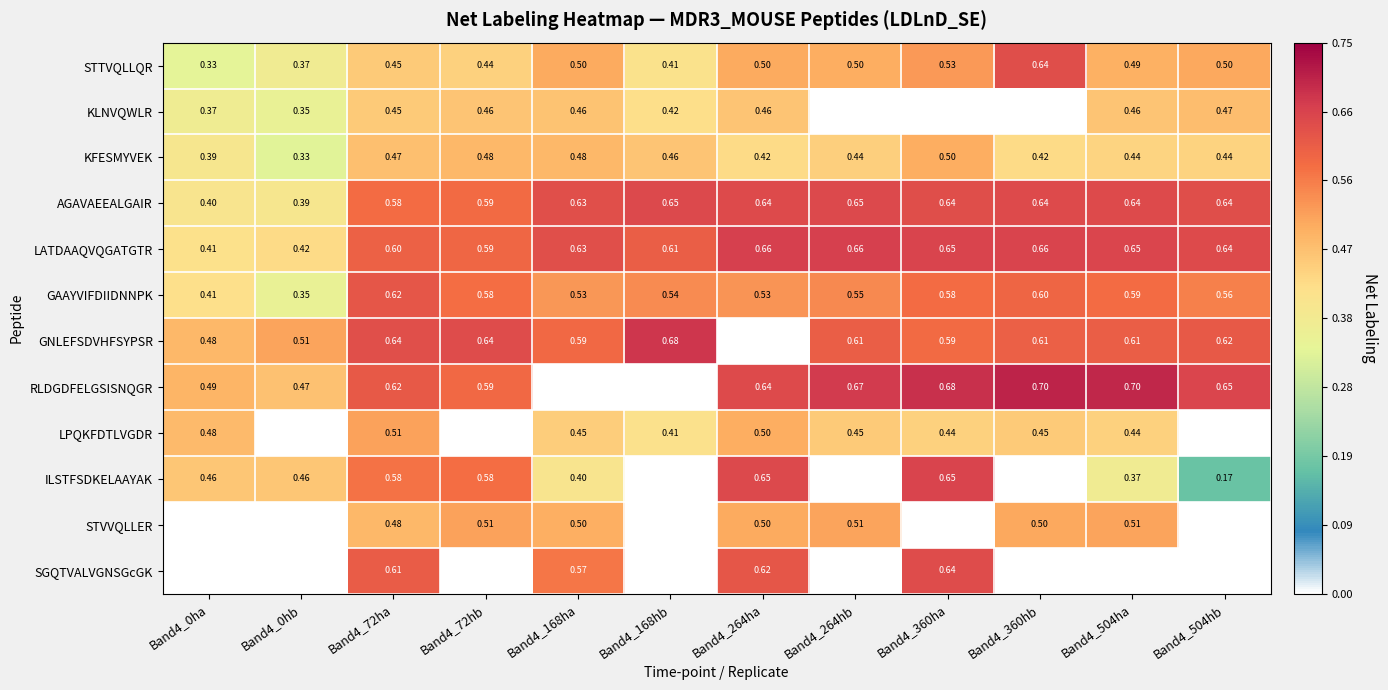

The value of AGAVAEEALGAIR at Band4_168hb is 0.6. True or false?

True